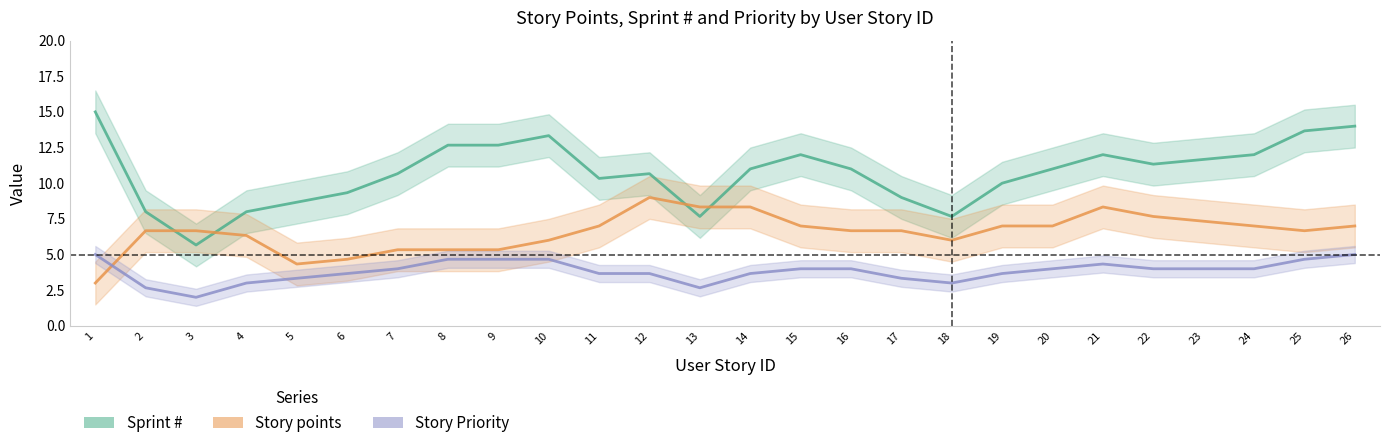

Where is the first local maximum for Story points?

12